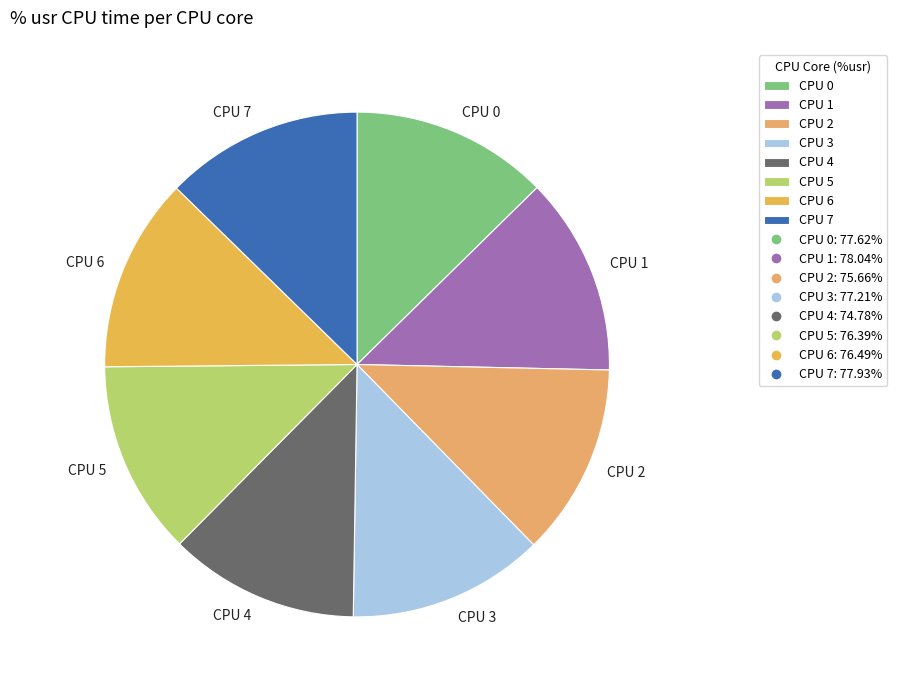

Is there any slice that represents more than half of the pie?

No